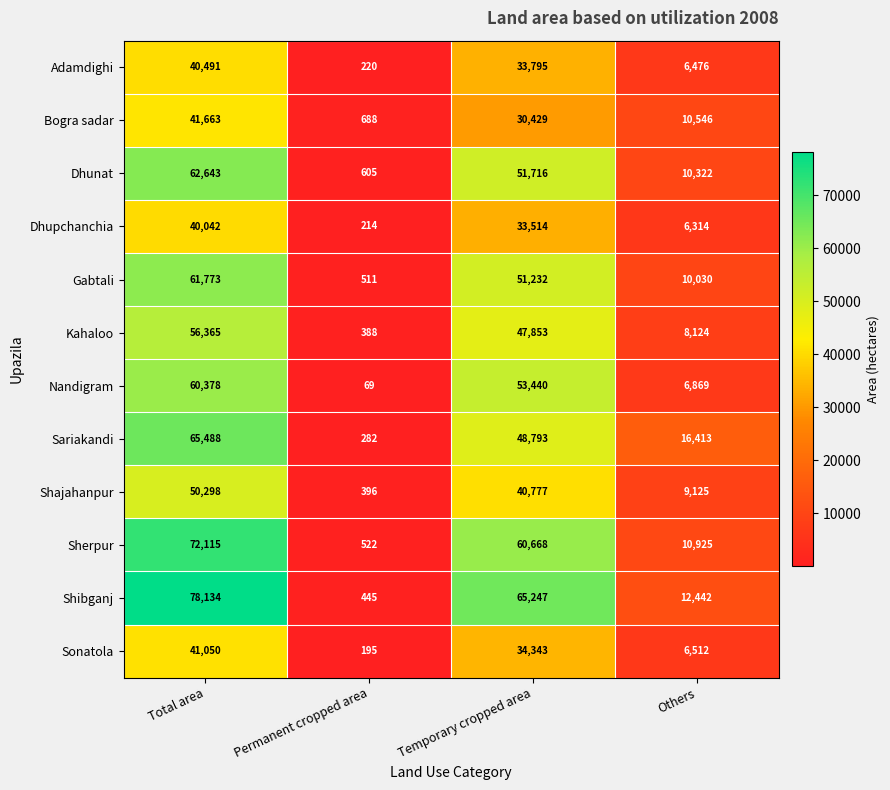

What is the smallest value displayed?

69